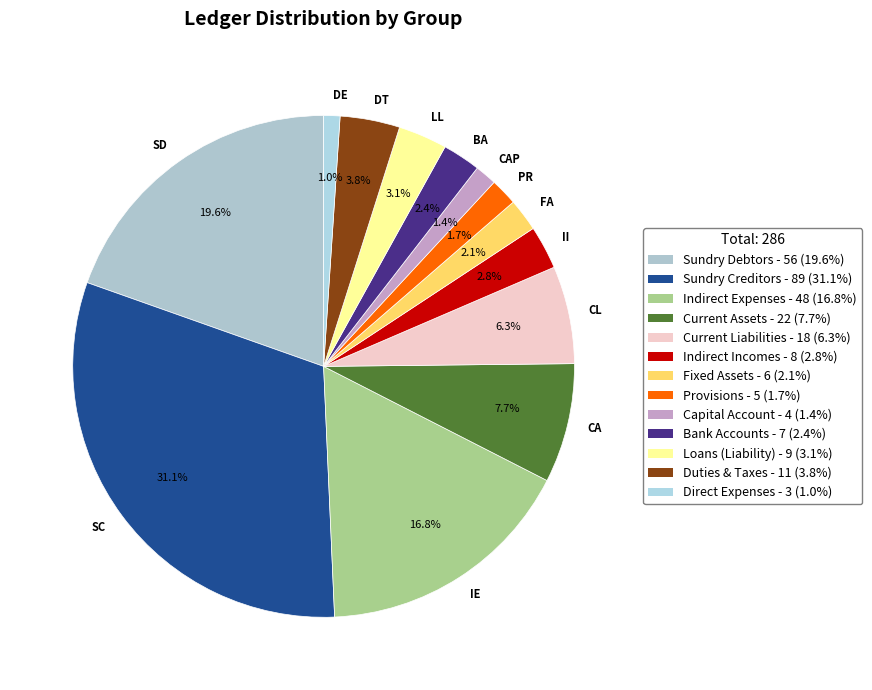

How many segments does this pie chart have?

13